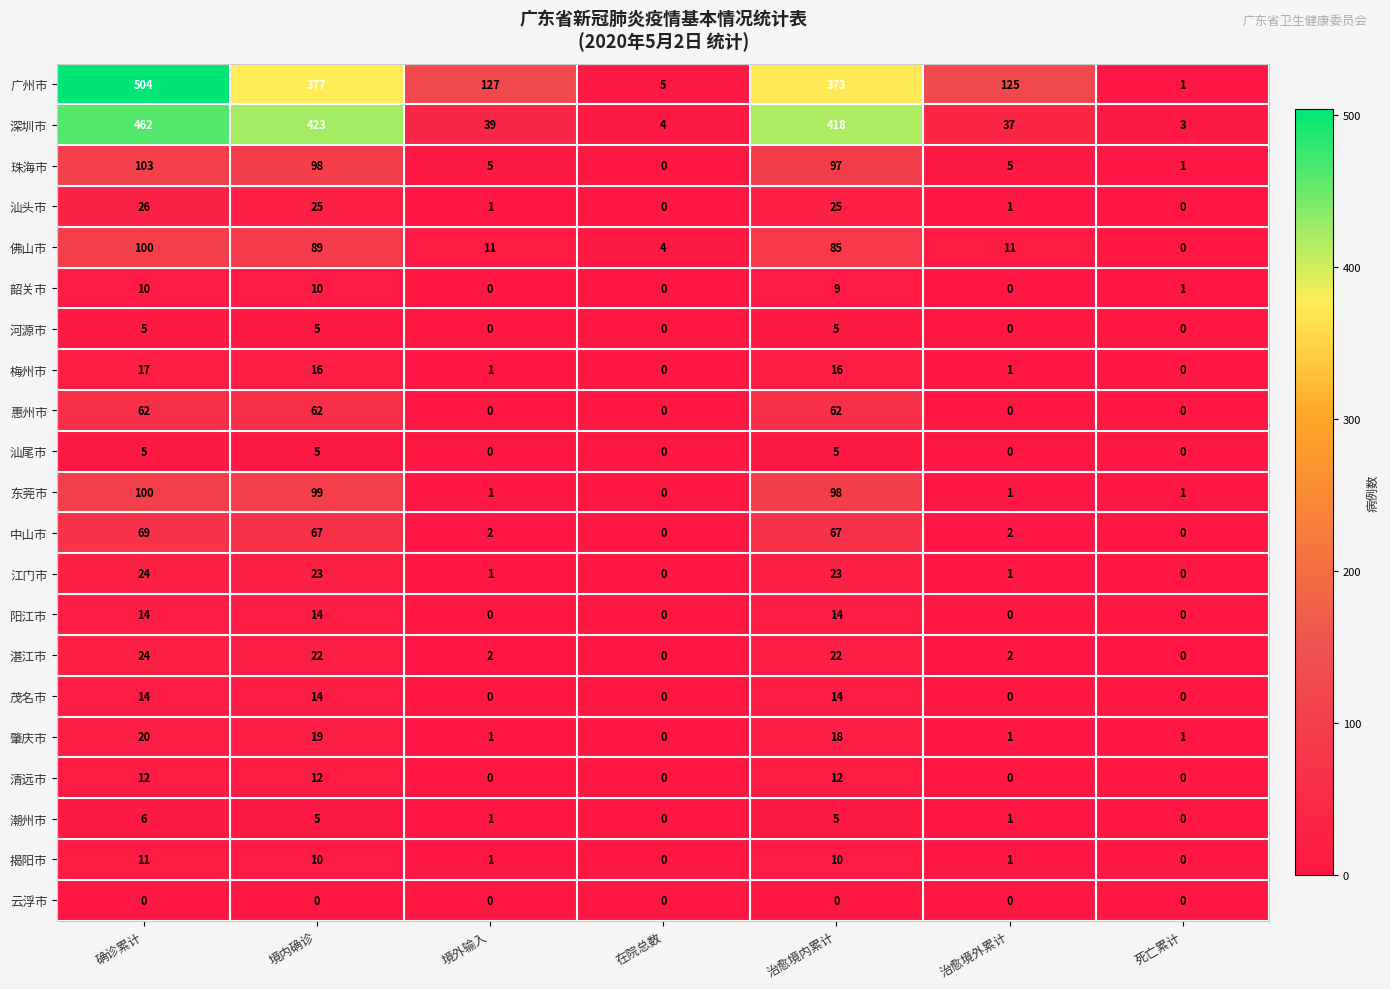

Which series has the largest range (max minus min)?

广州市